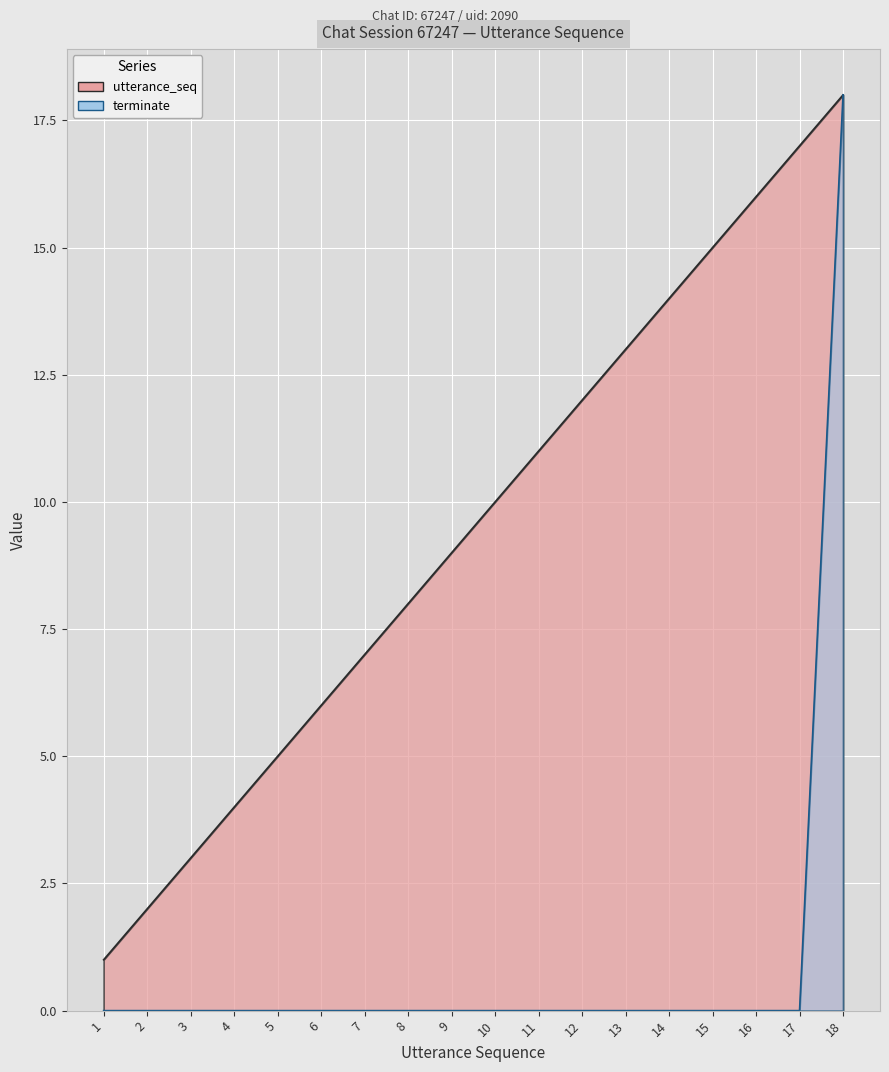

Which series has the widest spread of values?

terminate